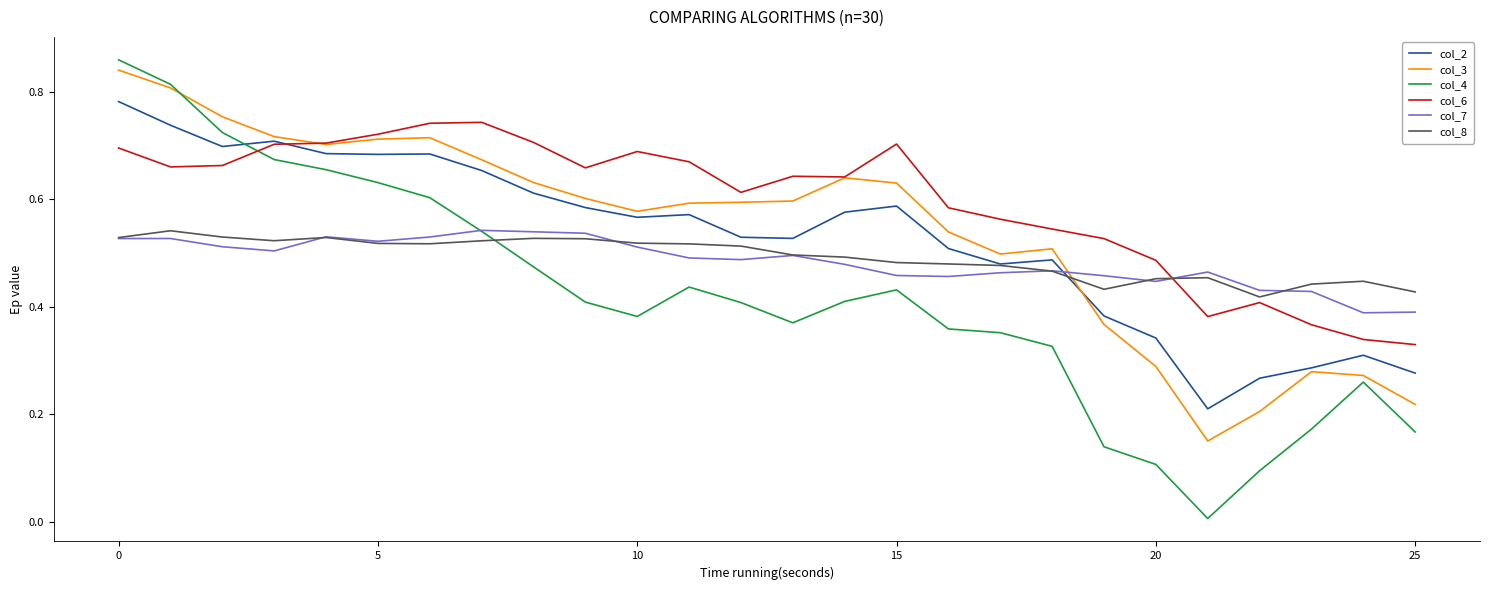

Which series has the largest total across all categories?

col_6